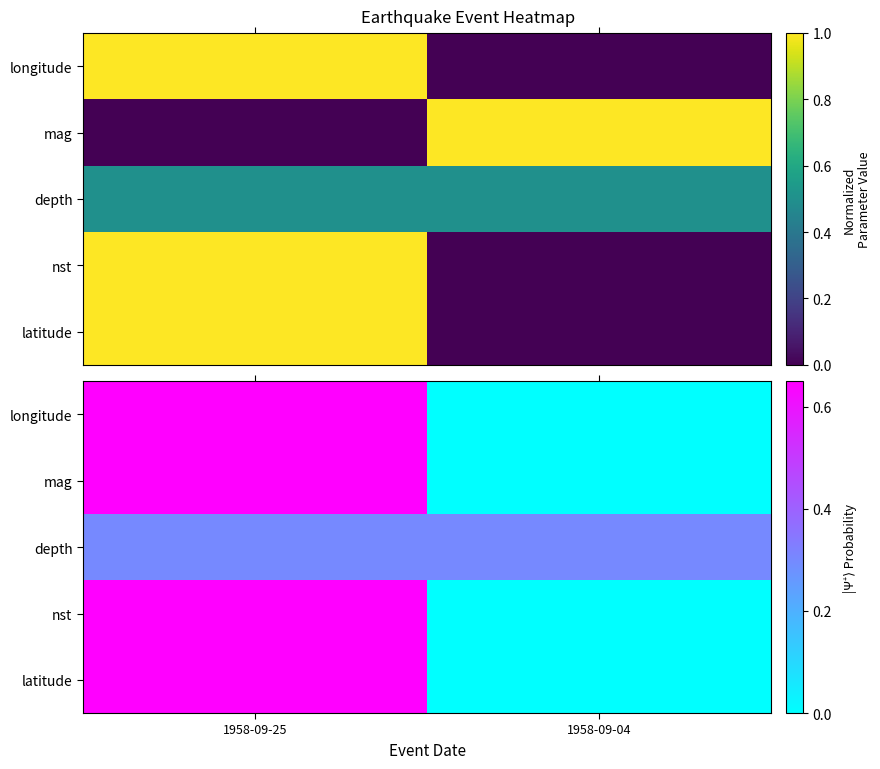

What is the sum of the latitude values at 1958-09-04 and 1958-09-25?

0.7